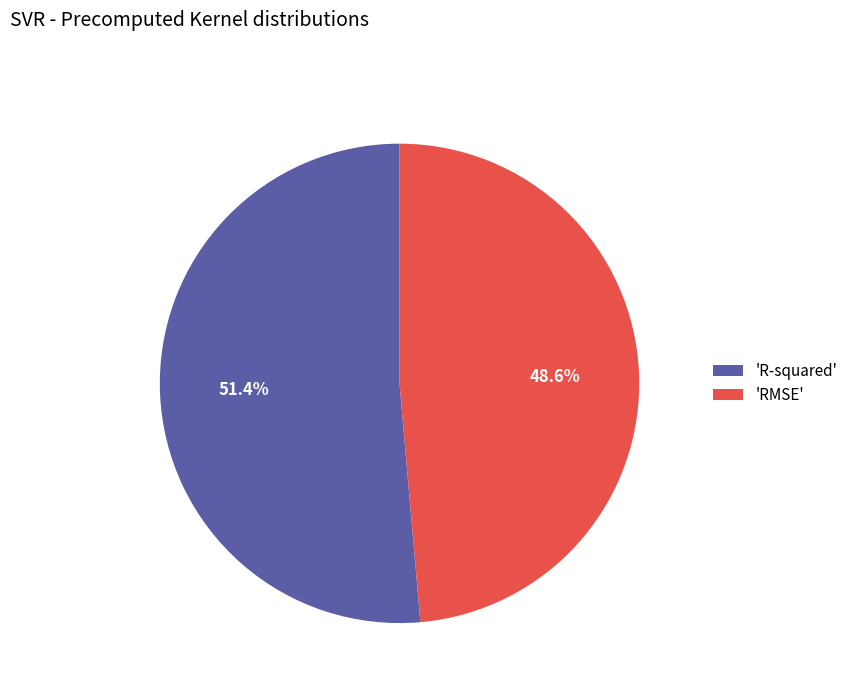

How many slices are in this pie chart?

2